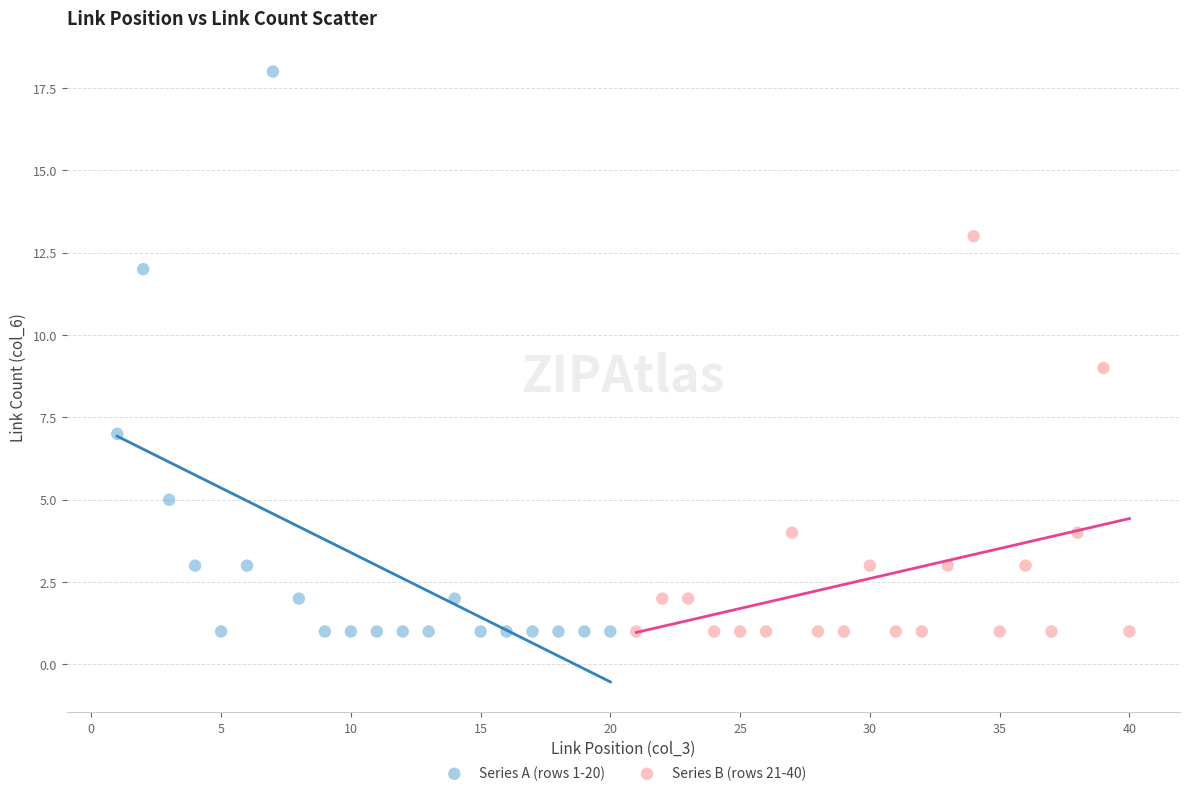

Which series has the widest spread of Y values?

Series A (rows 1-20)